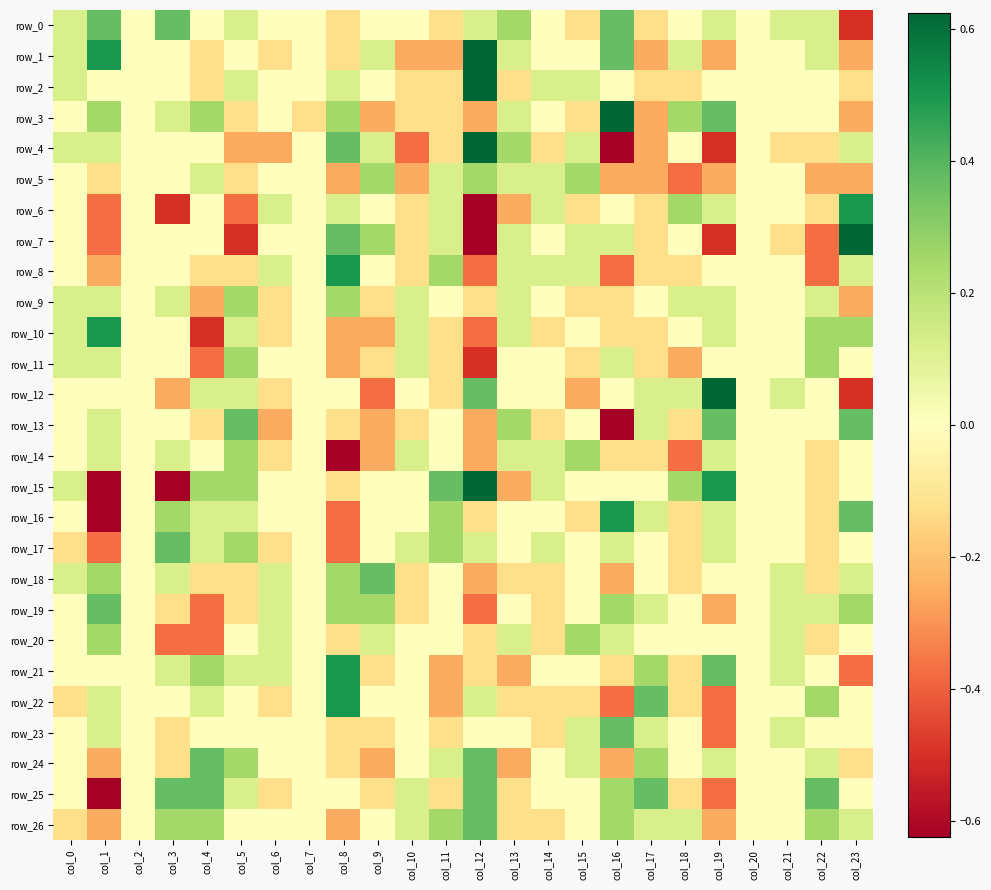

Which series has the widest spread of values?

row_4